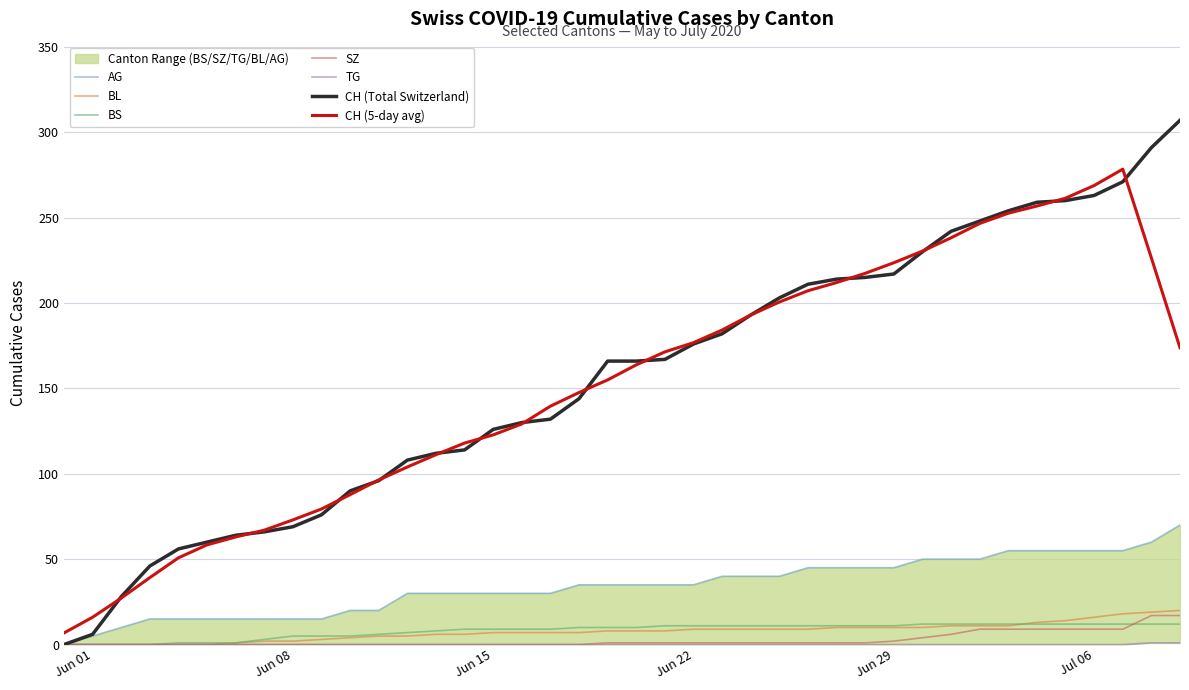

What is the greatest value displayed?

307